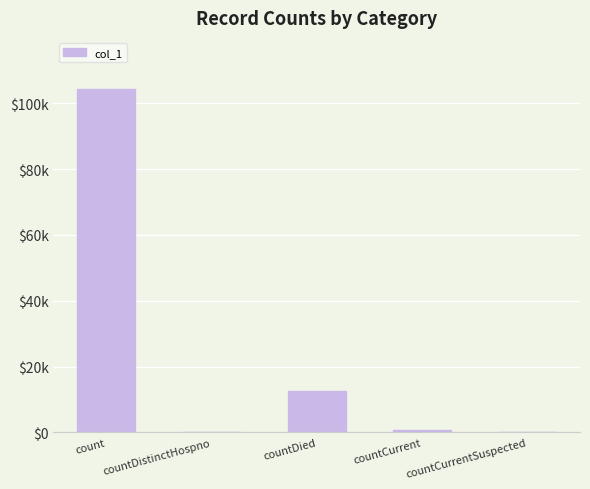

Are the bars horizontal?

No